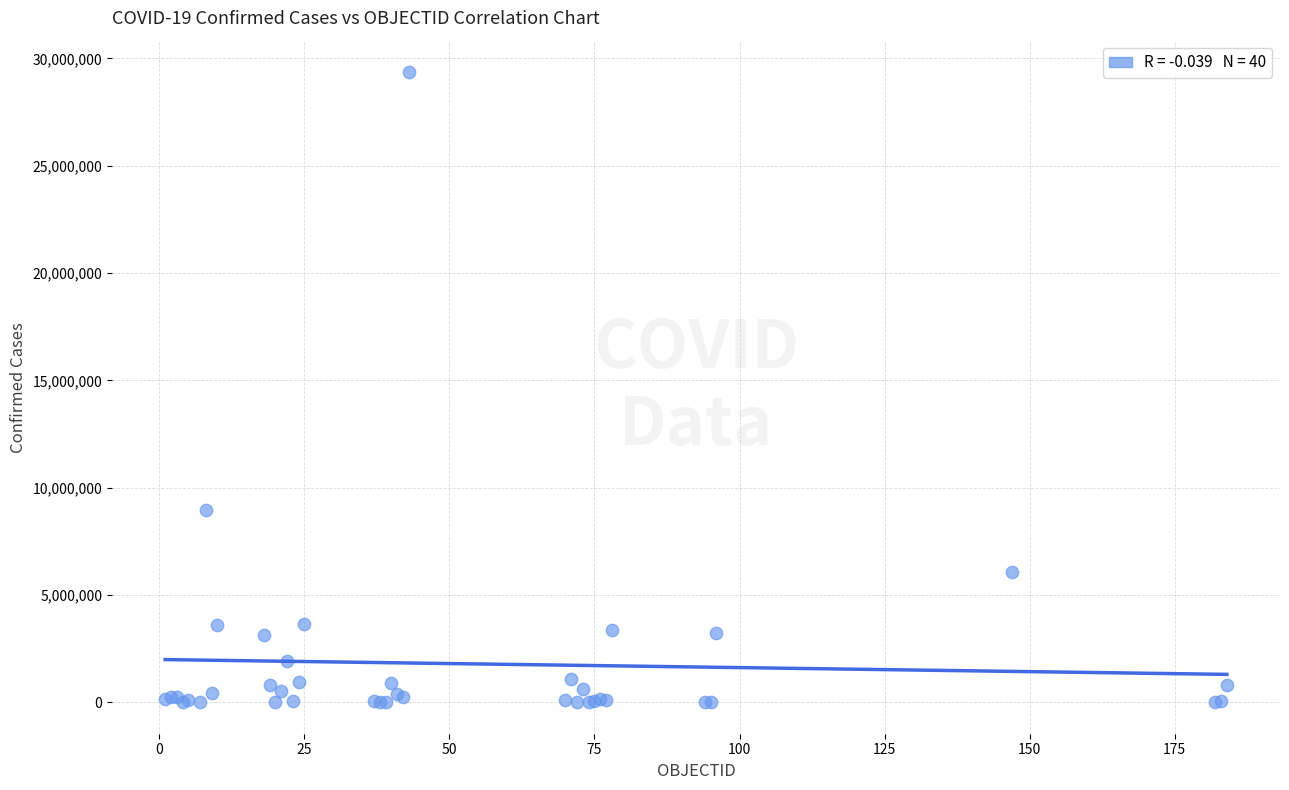

What Y value in the scatter plot is closest to 14684142?

8970196